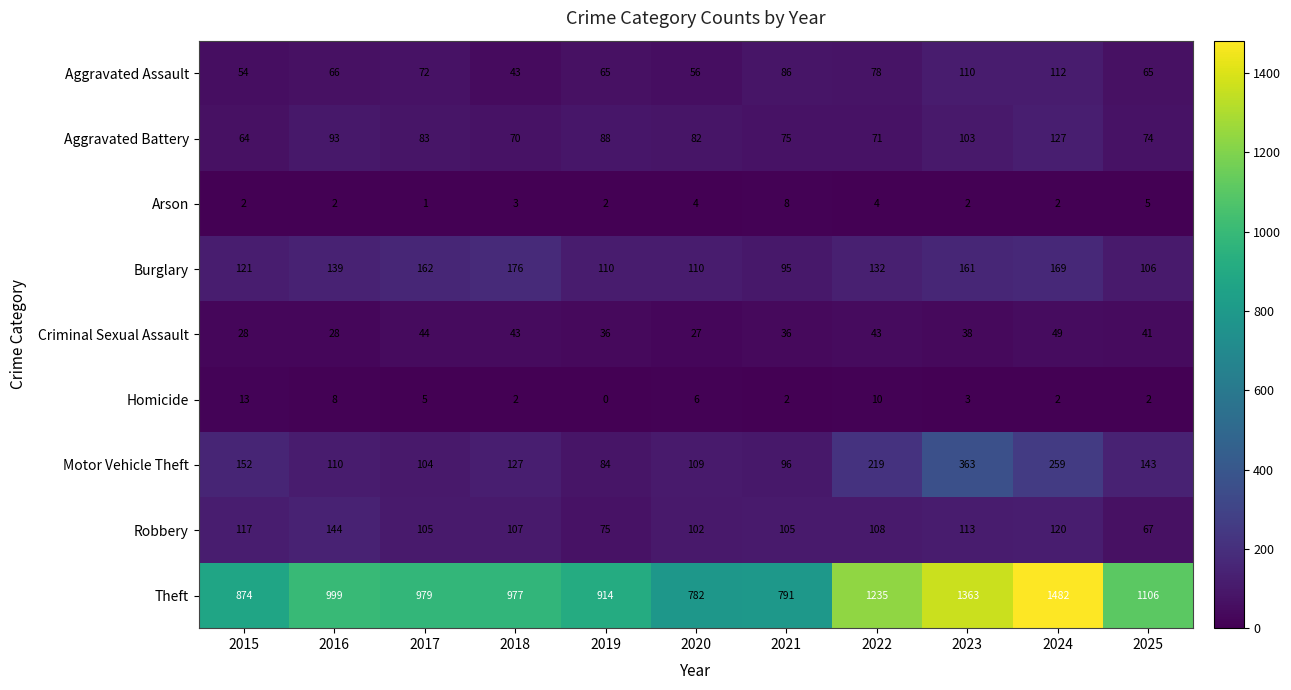

How many data points does each series have?

11